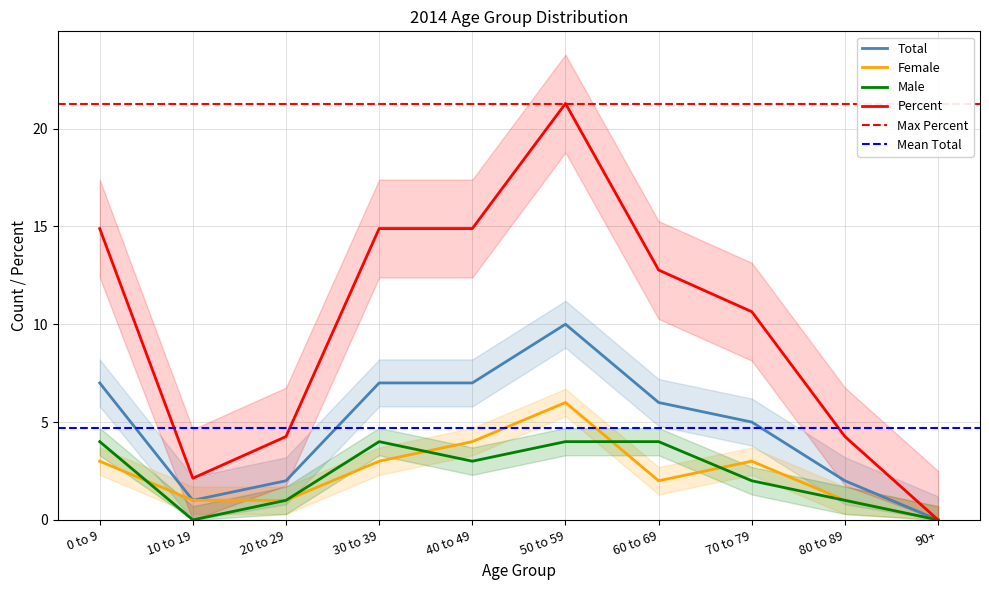

The Percent series shows 10.6 at 70 to 79. True or false?

True